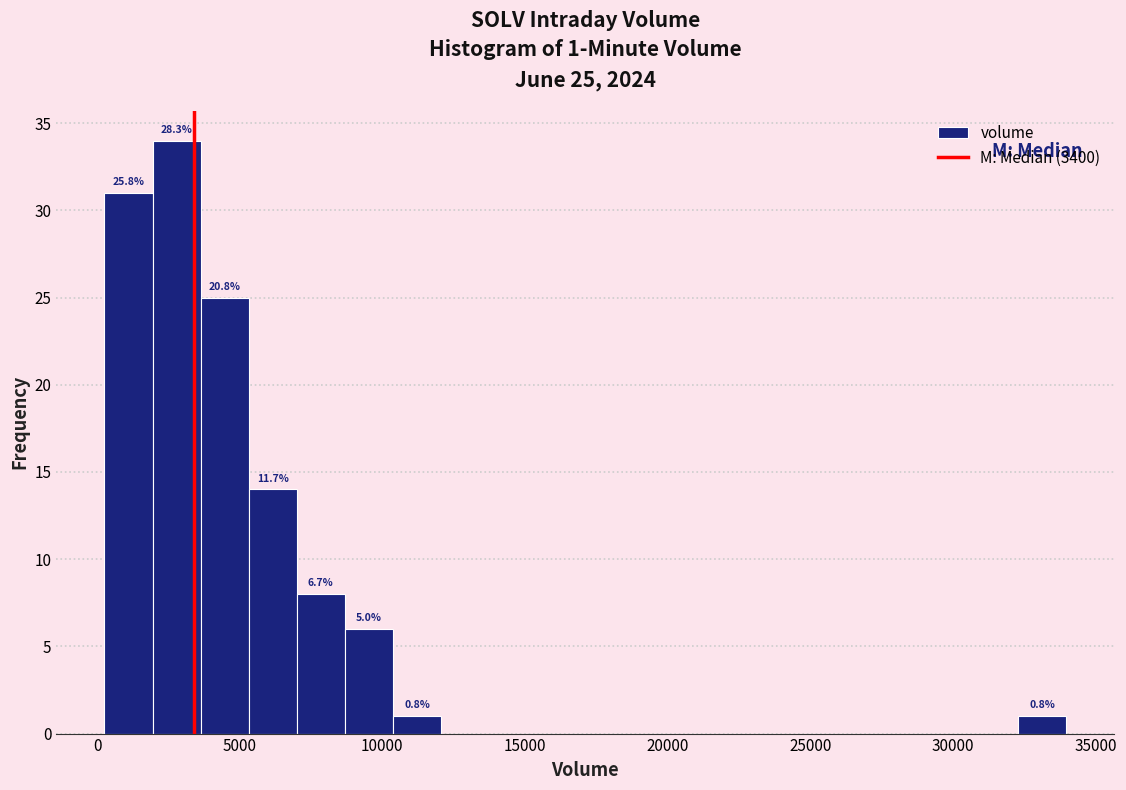

Read against the x-axis, roughly where is the centre of the tallest bar?

3000